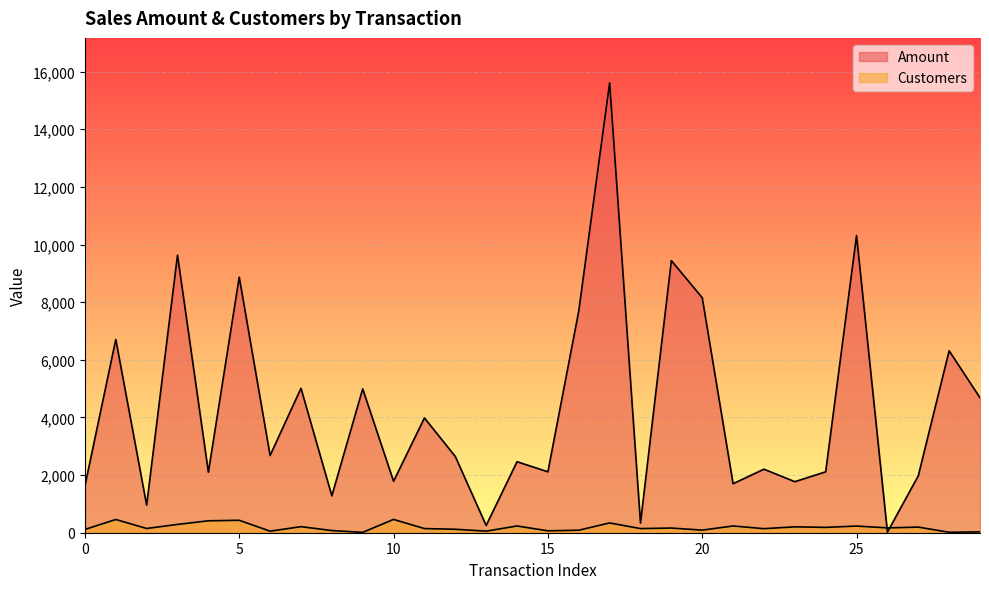

How many values in the Amount series exceed 2646?

14